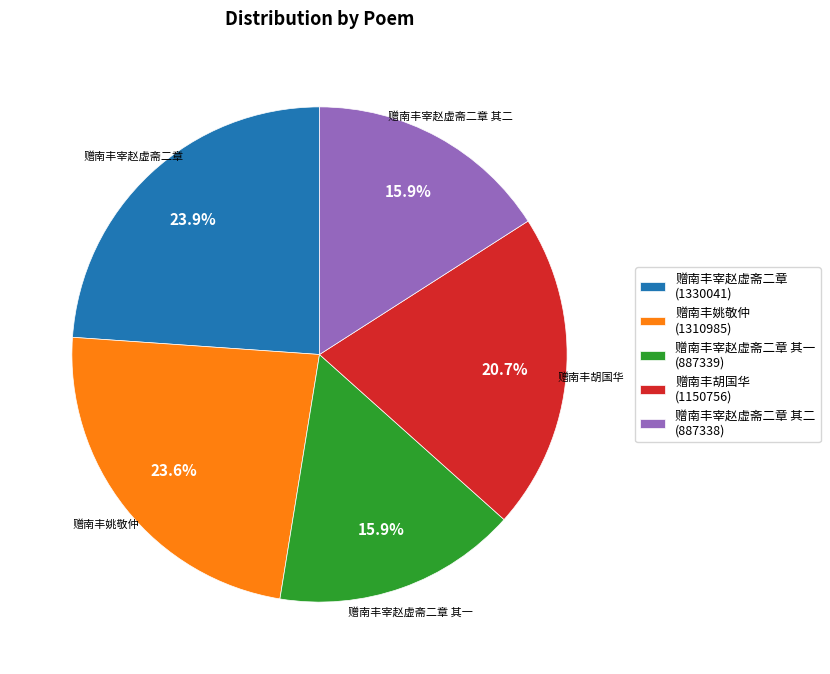

Between 赠南丰胡国华 (1150756) and 赠南丰姚敬仲 (1310985), which is larger?

赠南丰姚敬仲 (1310985)